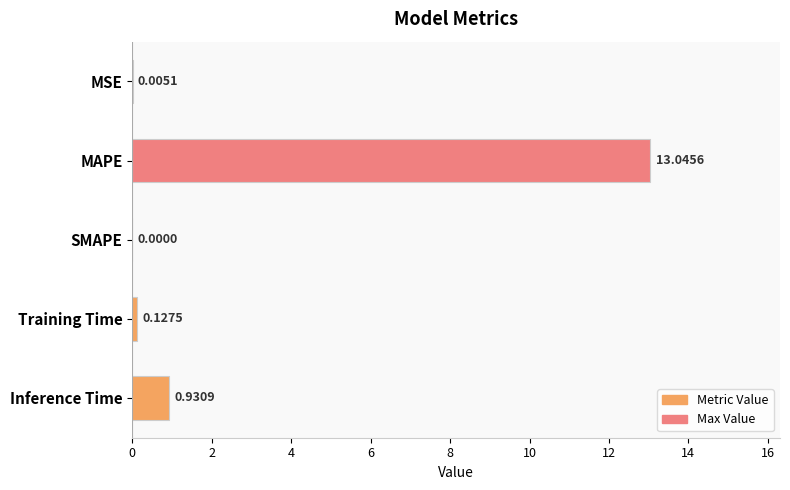

Where is the data nearest to the value 6?

Inference Time